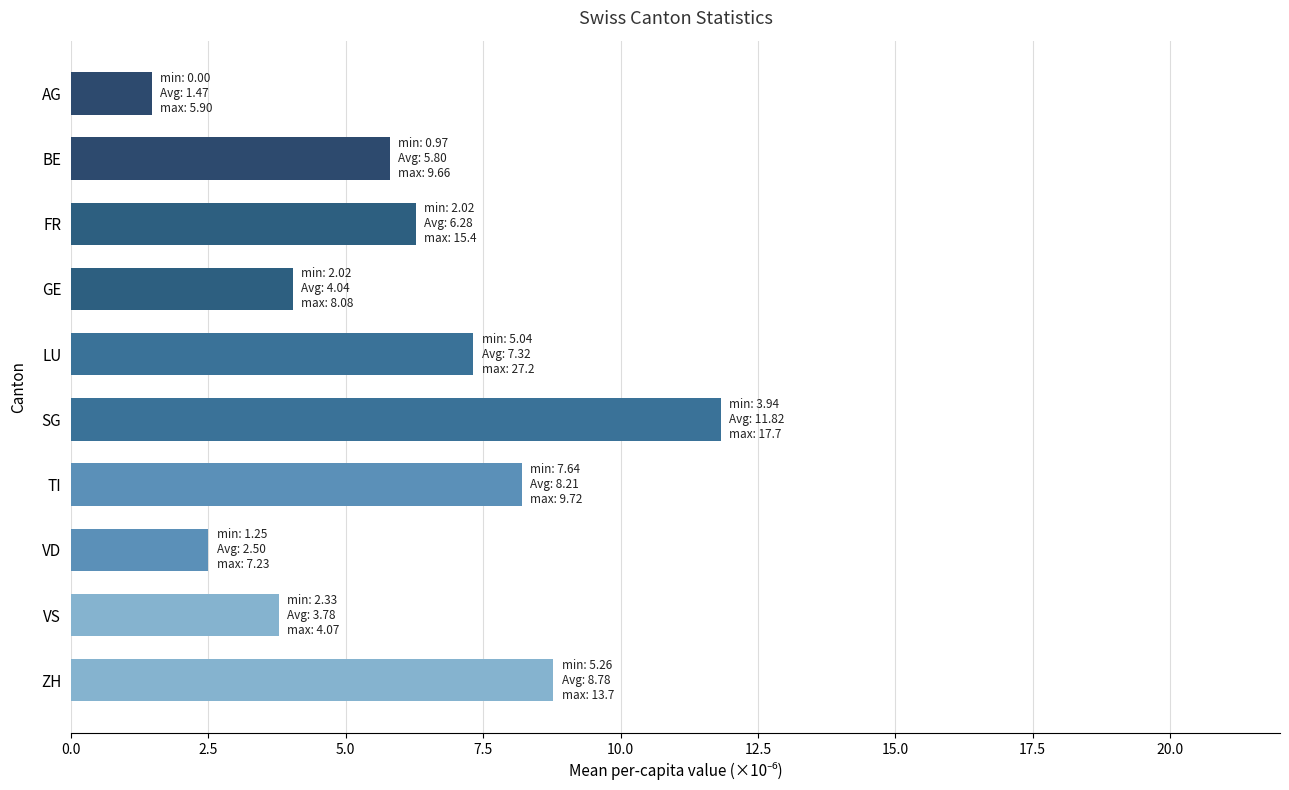

What is the greatest value displayed?

11.8